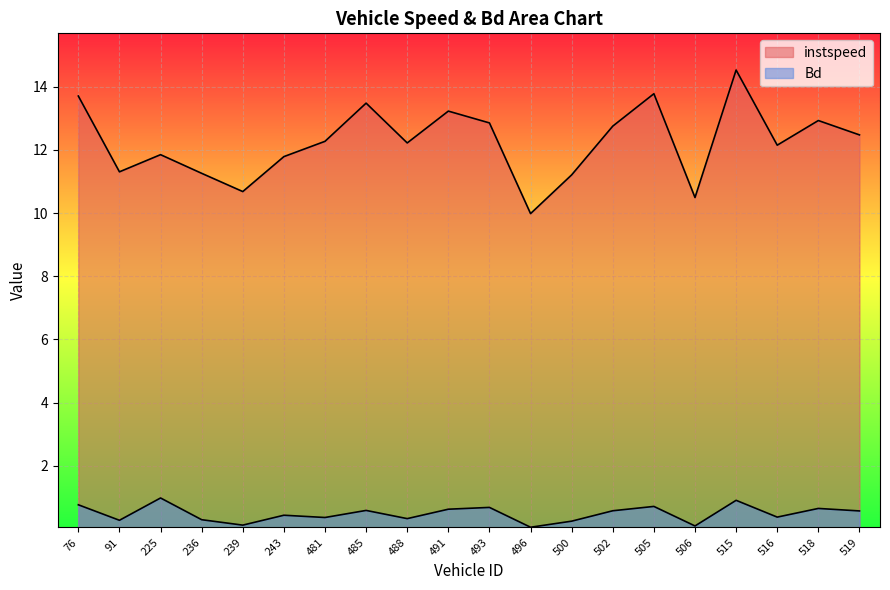

Reading left to right, list all the values displayed in this chart.

instspeed: 76.0=13.7	91.0=11.3	225.0=11.9	236.0=11.3	239.0=10.7	243.0=11.8	481.0=12.3	485.0=13.5	488.0=12.2	491.0=13.2	493.0=12.9	496.0=10.0	500.0=11.2	502.0=12.8	505.0=13.8	506.0=10.5	515.0=14.5	516.0=12.2	518.0=12.9	519.0=12.5
Bd: 76.0=0.8	91.0=0.3	225.0=1.0	236.0=0.3	239.0=0.1	243.0=0.4	481.0=0.4	485.0=0.6	488.0=0.3	491.0=0.6	493.0=0.7	496.0=0.1	500.0=0.2	502.0=0.6	505.0=0.7	506.0=0.1	515.0=0.9	516.0=0.4	518.0=0.6	519.0=0.6